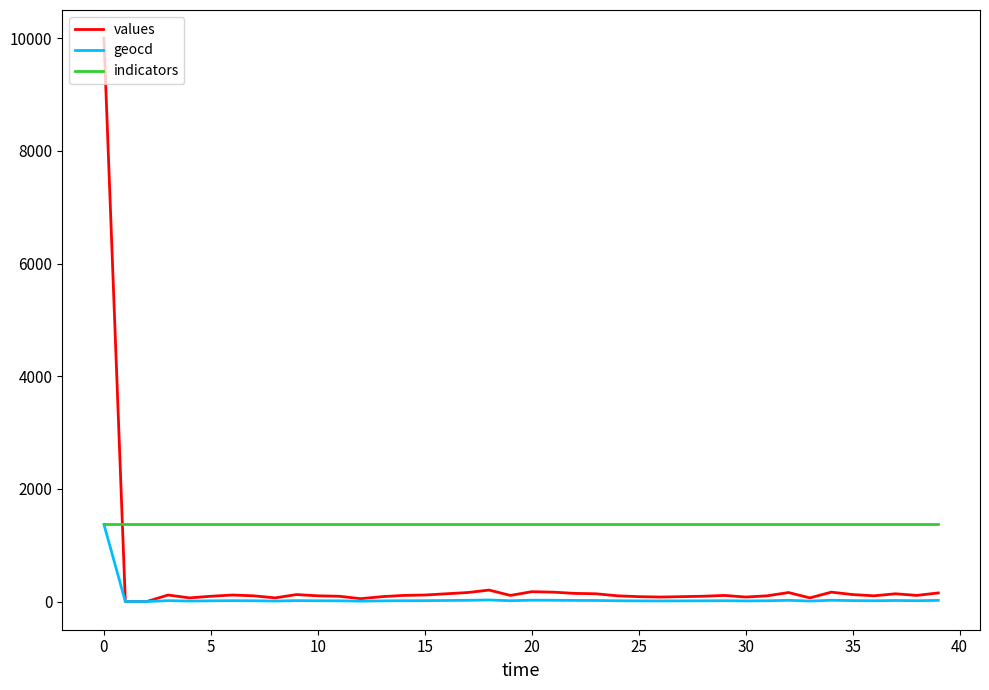

What is the maximum value for indicators?

1370